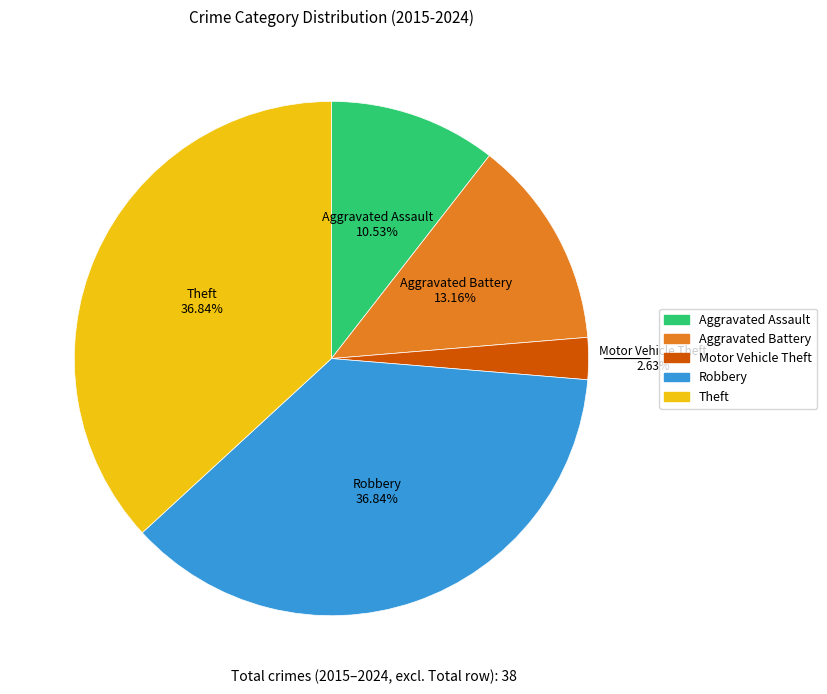

Count the number of slices in the pie.

5